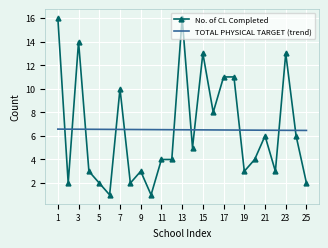

How many times do TOTAL PHYSICAL TARGET (trend) and No. of CL Completed cross each other?

11